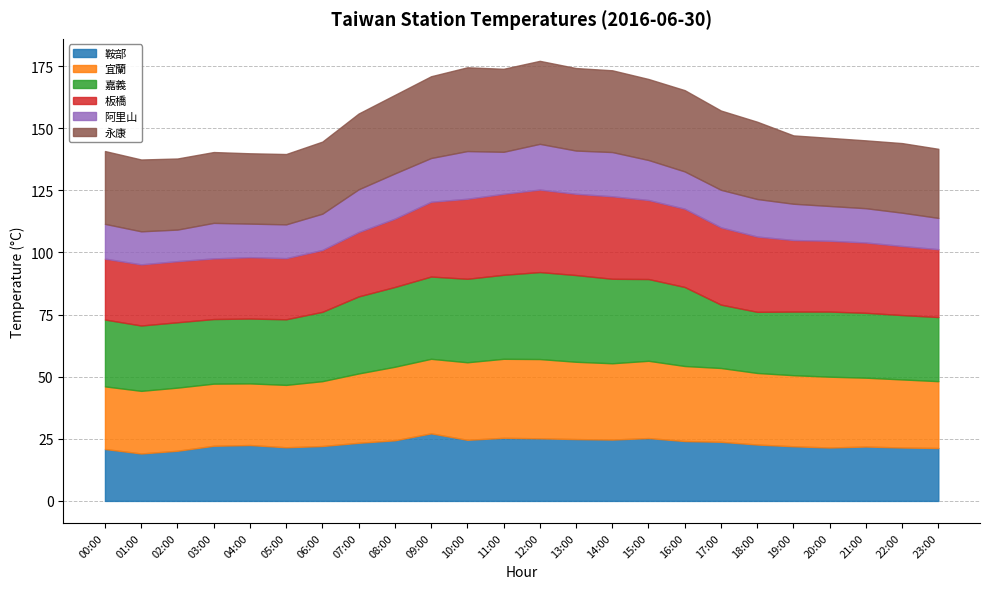

Reading right to left, what are all the values shown in this chart?

鞍部: 21.3	21.5	21.9	21.5	22.0	22.7	23.8	24.1	25.3	24.7	24.9	25.2	25.4	24.6	27.2	24.4	23.4	22.1	21.6	22.5	22.2	20.2	19.1	20.9
宜蘭: 26.9	27.4	27.7	28.5	28.6	28.8	29.7	30.2	31.1	30.7	31.1	31.9	31.8	31.2	30.0	29.6	27.9	26.1	25.1	24.8	25.0	25.4	25.2	25.2
嘉義: 25.8	25.9	26.1	26.2	25.6	24.6	25.5	31.8	32.9	34.0	34.9	35.0	33.8	33.6	33.1	32.1	31.0	27.9	26.4	26.1	26.0	26.3	26.3	26.9
板橋: 27.3	27.8	28.3	28.5	28.8	30.3	31.1	31.5	31.8	33.2	32.7	33.2	32.6	32.2	30.1	27.5	25.9	24.9	24.6	24.7	24.4	24.6	24.6	24.5
阿里山: 12.6	13.4	13.8	14.0	14.6	15.1	15.1	15.0	16.1	17.8	17.4	18.4	16.9	19.2	17.6	18.2	17.2	14.6	13.6	13.5	14.3	12.7	13.3	14.0
永康: 27.8	28.0	27.3	27.4	27.5	31.1	31.9	32.7	32.6	32.9	33.2	33.4	33.4	33.7	32.9	31.6	30.5	29.0	28.3	28.3	28.5	28.6	28.9	29.3